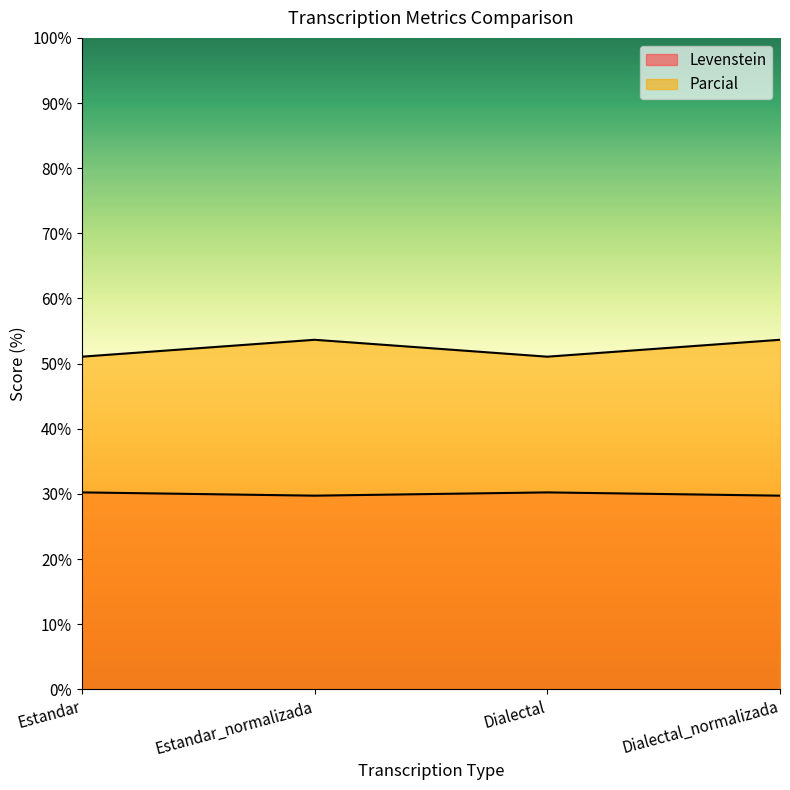

What is the label of the 4th point from the right?

Estandar